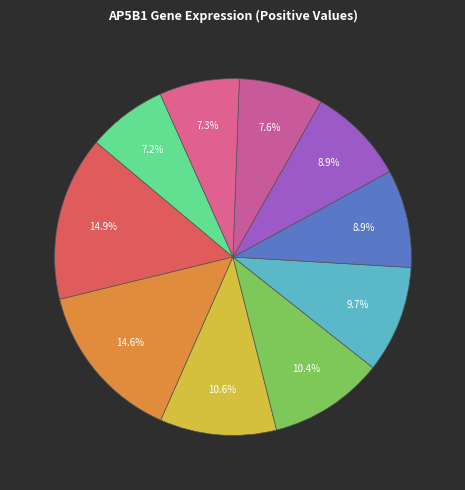

Is there any slice that represents more than half of the pie?

No